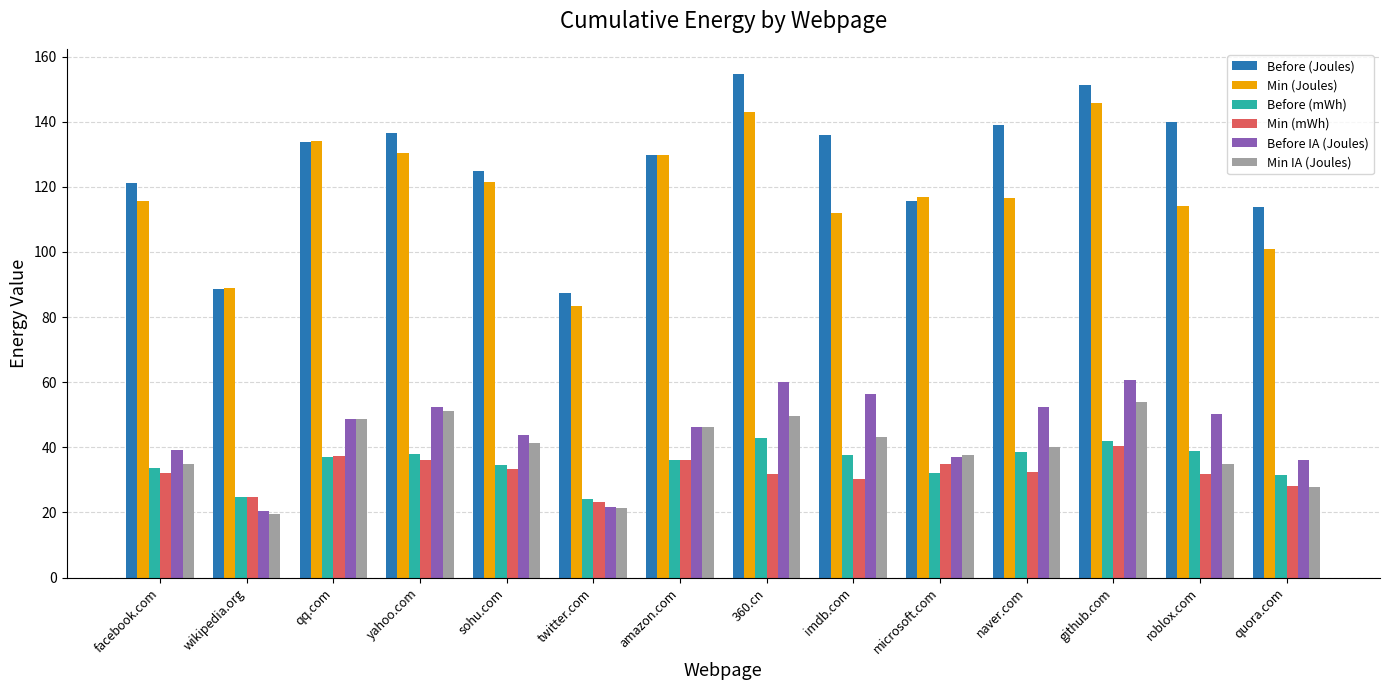

What position from the left is quora.com?

14